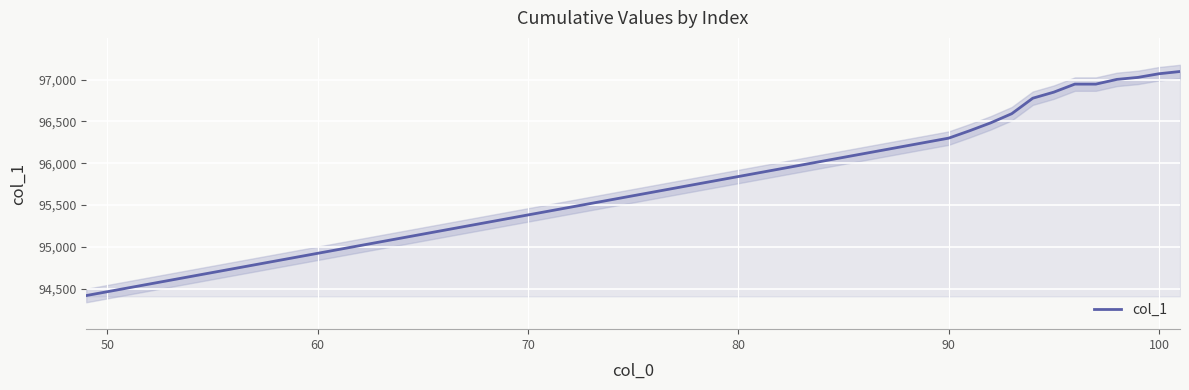

Where is col_1 nearest to the value 95757?

90